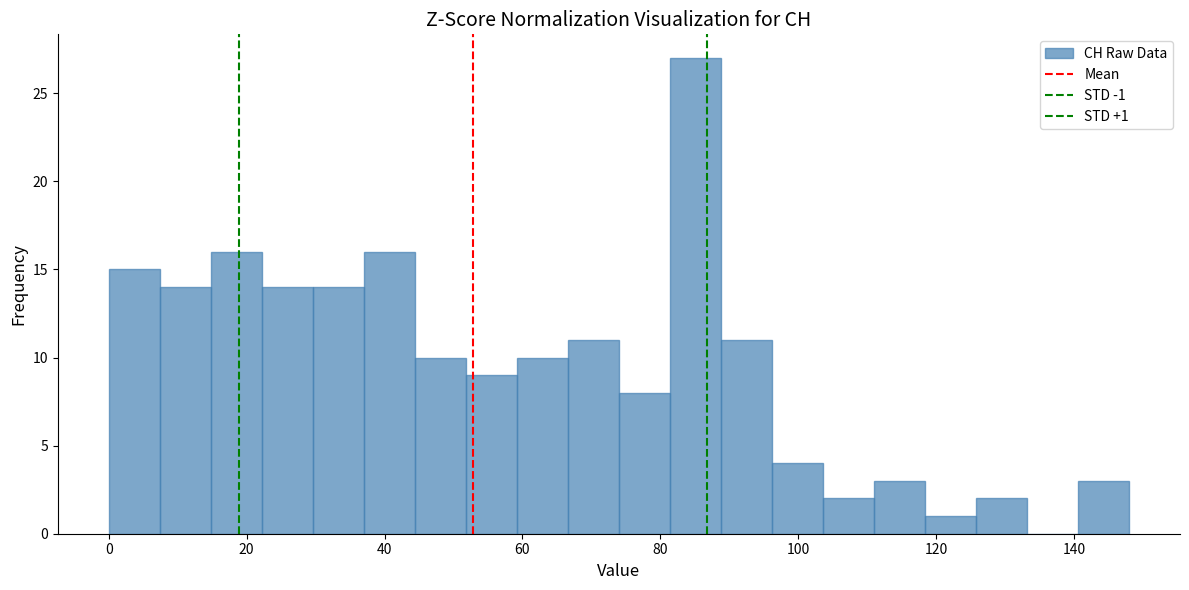

Read against the x-axis, roughly where is the centre of the tallest bar?

86